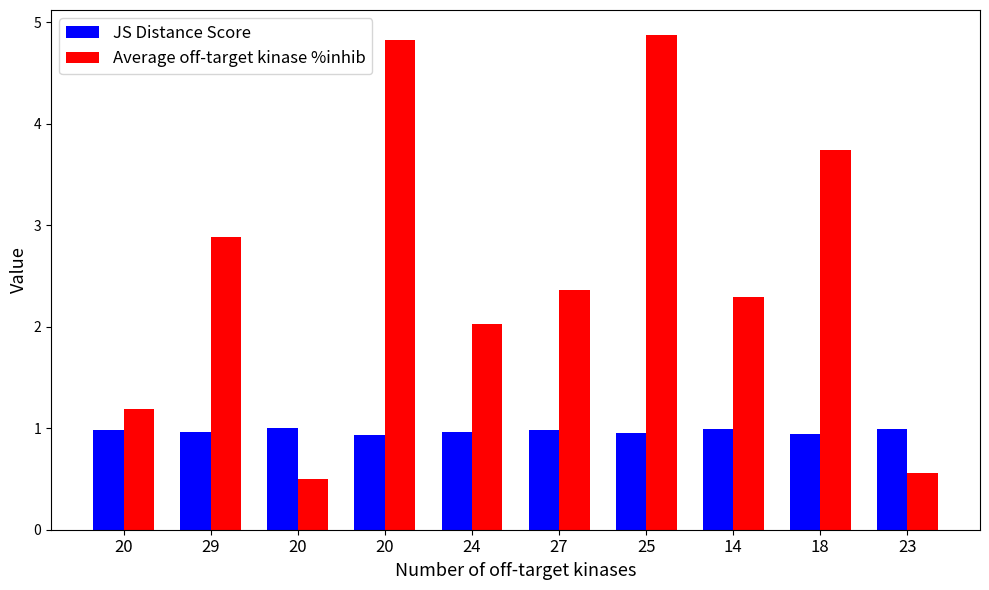

Between 20 and 27, which is larger?

27